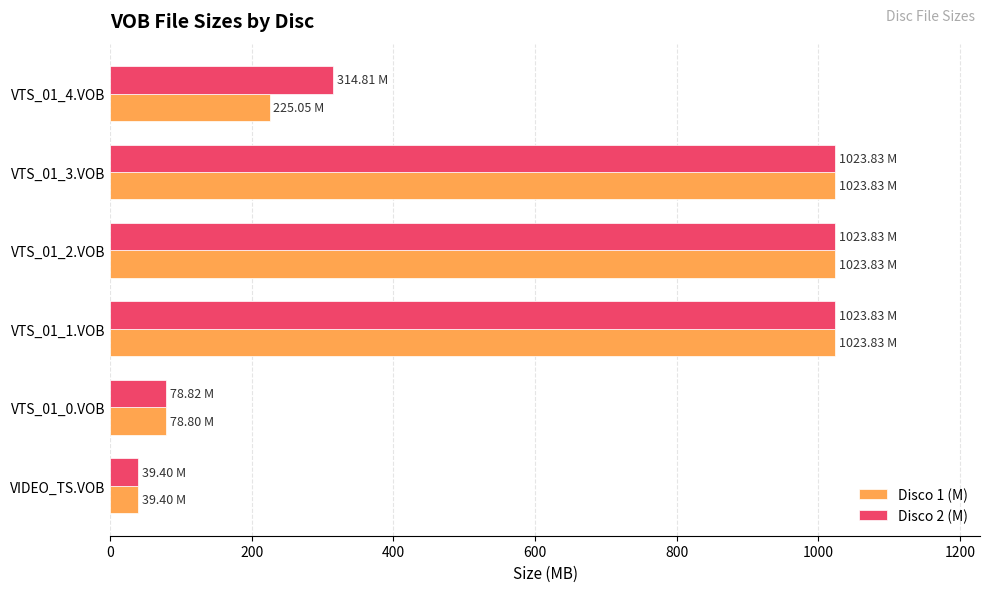

How many data points in Disco 2 (M) are above 1023?

3